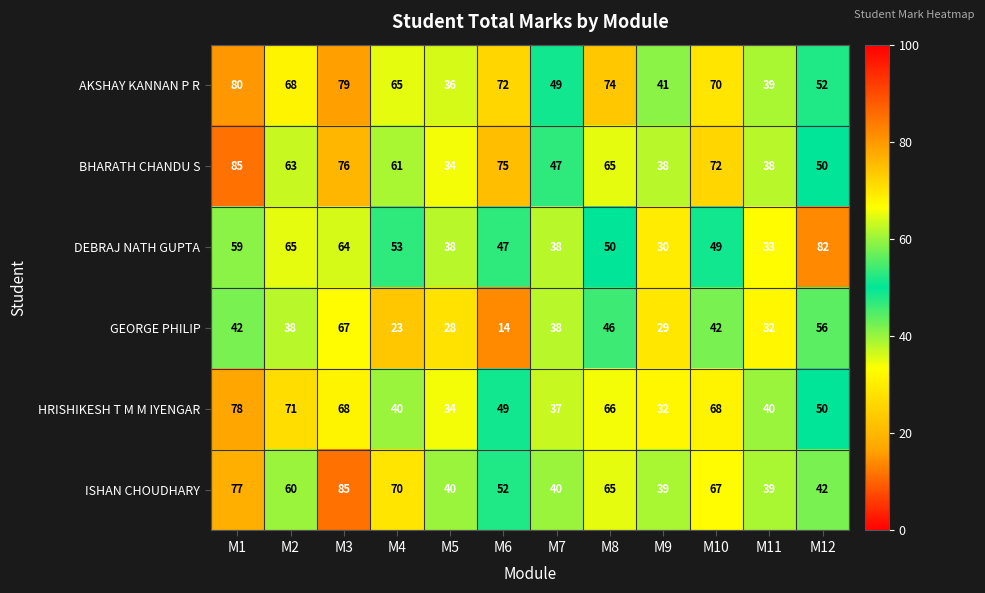

What is the maximum value shown in the chart?

85